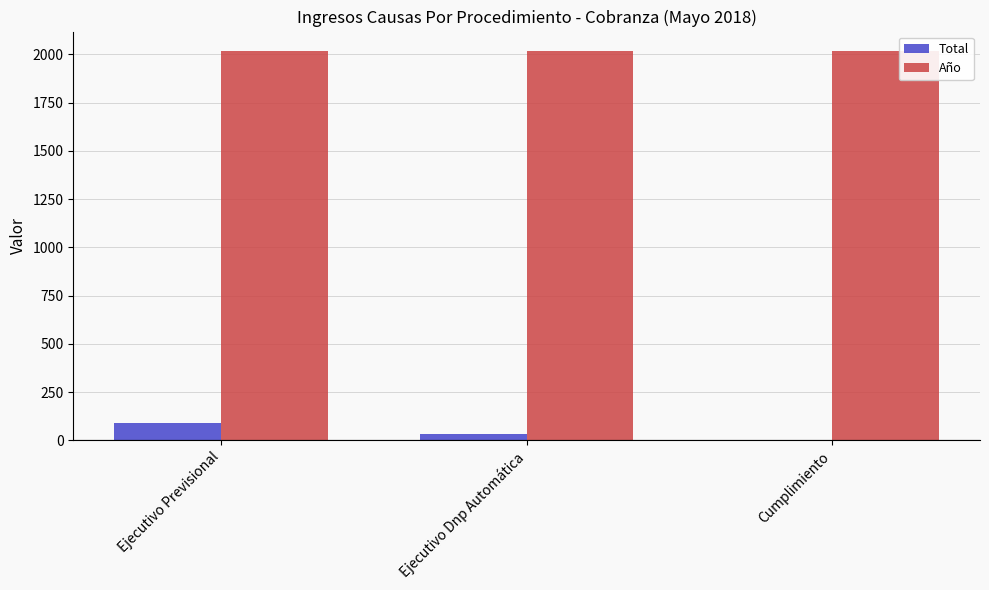

How many groups of bars are there?

3